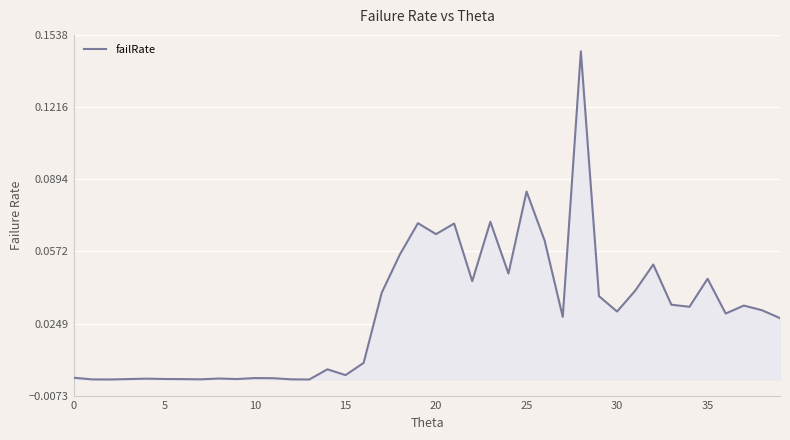

What is the difference between the maximum and minimum values?

0.1